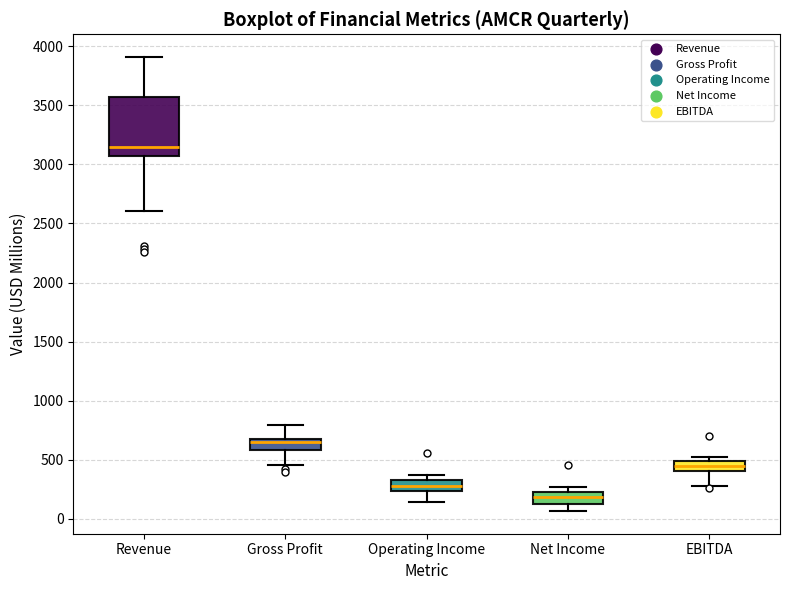

Reading left to right, transcribe this box plot: for each box, give where its median line is, the range the box spans, and where its two whiskers end, as read against the y-axis. The values are not printed on the chart, so give them approximately, as read against the axis.

Revenue: median 3150, box 3050 to 3550, whiskers 2600 to 3900
Gross Profit: median 650, box 600 to 700, whiskers 450 to 800
Operating Income: median 300, box 250 to 350, whiskers 150 to 350 (above the box's upper edge)
Net Income: median 200, box 150 to 250, whiskers 50 to 250 (just above the box's upper edge)
EBITDA: median 450, box 400 to 500, whiskers 250 to 500 (just above the box's upper edge)